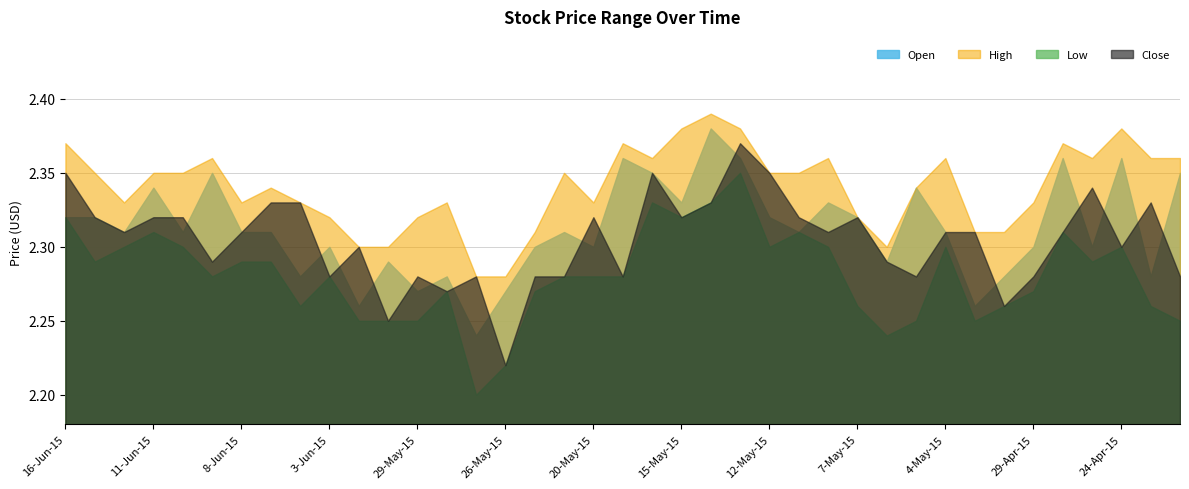

True or false: Low and Open cross at least once.

False